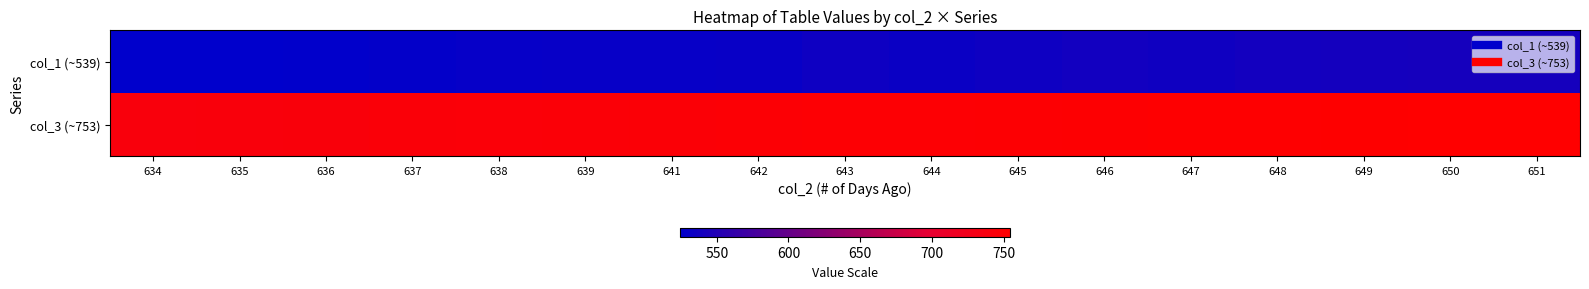

What is the minimum value shown in the chart?

524.2